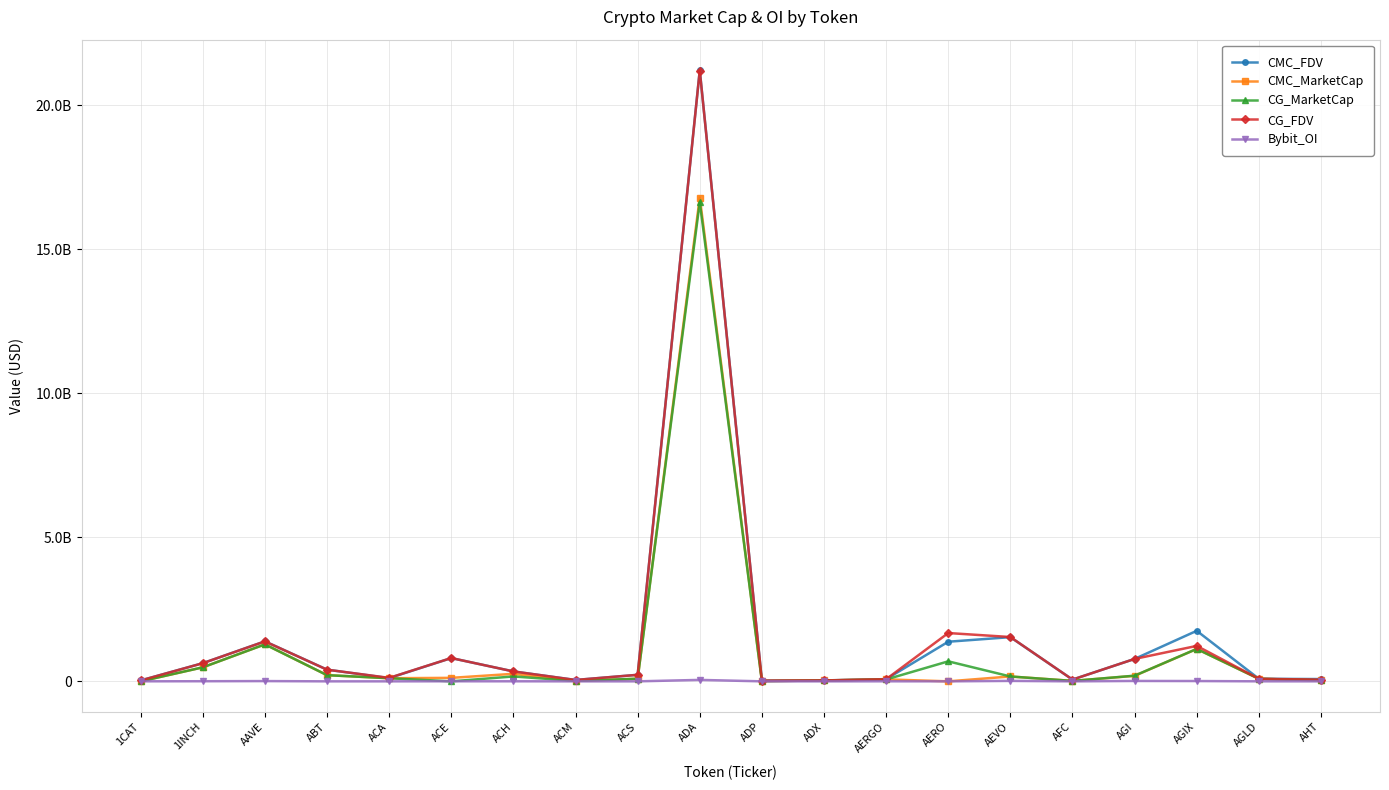

Is this an area chart (filled region under the line)?

No